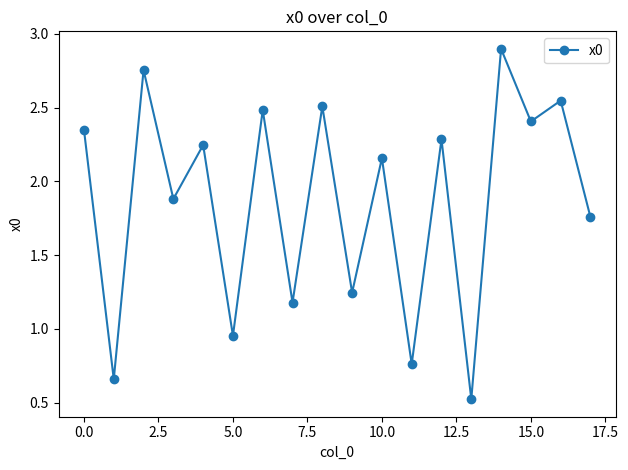

How many points are lower than both their immediate neighbors (excluding endpoints)?

8